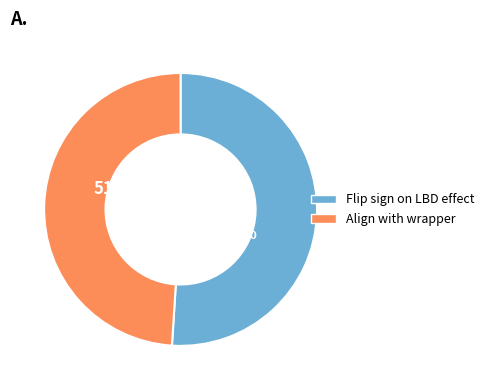

Count the number of slices in the pie.

2